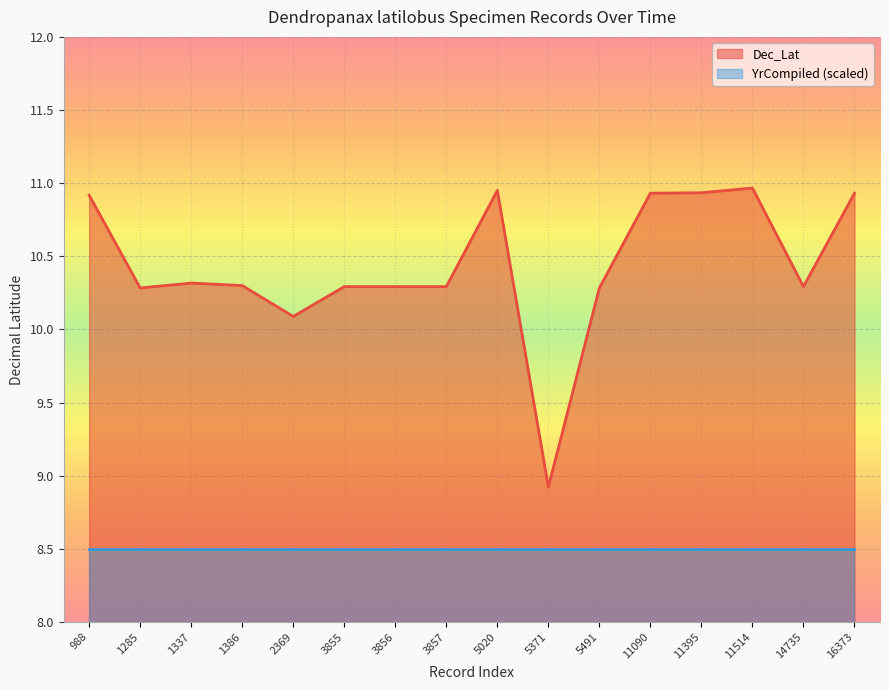

How many values are below 10?

1